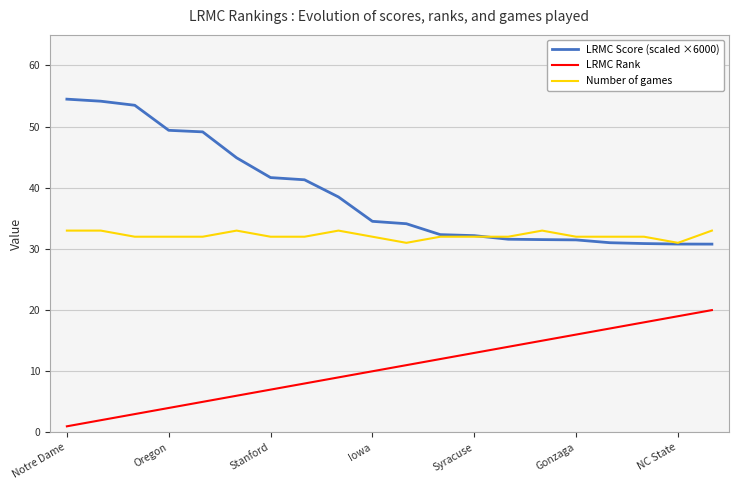

List the series in order of their overall mean, lowest first.

LRMC Rank, Number of games, LRMC Score (scaled ×6000)